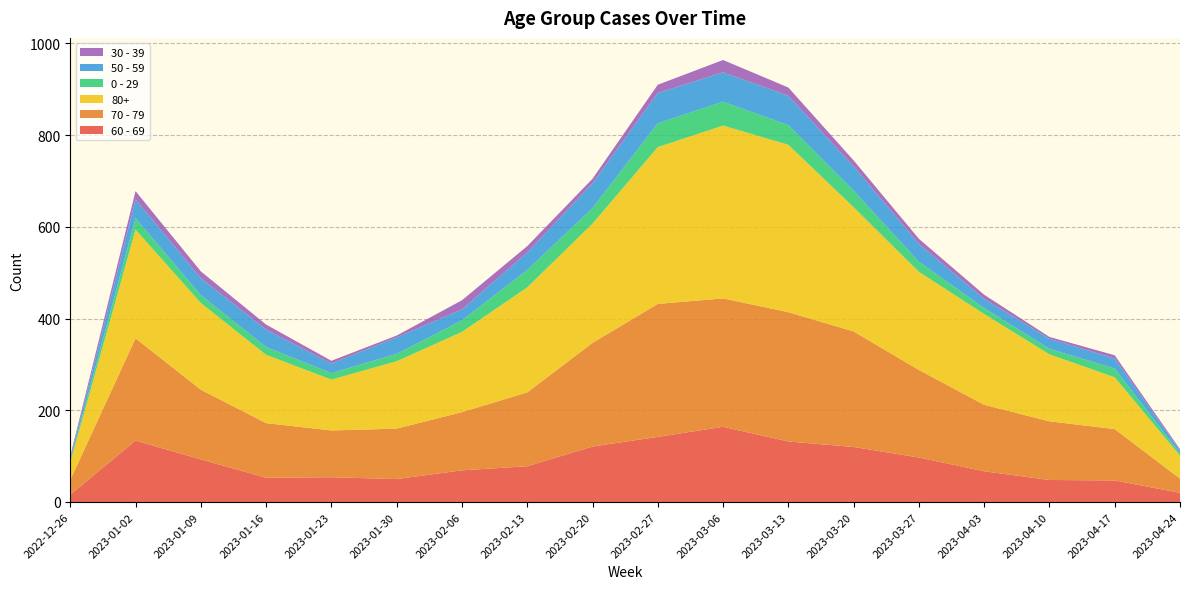

Reading left to right, what are all the values shown in this chart?

60 - 69: 2022-12-26=16	2023-01-02=134	2023-01-09=93	2023-01-16=53	2023-01-23=54	2023-01-30=50	2023-02-06=69	2023-02-13=78	2023-02-20=121	2023-02-27=142	2023-03-06=164	2023-03-13=132	2023-03-20=120	2023-03-27=97	2023-04-03=67	2023-04-10=48	2023-04-17=47	2023-04-24=20
70 - 79: 2022-12-26=32	2023-01-02=223	2023-01-09=152	2023-01-16=119	2023-01-23=102	2023-01-30=110	2023-02-06=127	2023-02-13=161	2023-02-20=226	2023-02-27=290	2023-03-06=280	2023-03-13=282	2023-03-20=252	2023-03-27=191	2023-04-03=145	2023-04-10=128	2023-04-17=112	2023-04-24=31
80+: 2022-12-26=38	2023-01-02=237	2023-01-09=189	2023-01-16=149	2023-01-23=111	2023-01-30=147	2023-02-06=175	2023-02-13=229	2023-02-20=260	2023-02-27=342	2023-03-06=377	2023-03-13=365	2023-03-20=271	2023-03-27=214	2023-04-03=198	2023-04-10=146	2023-04-17=113	2023-04-24=50
0 - 29: 2022-12-26=4	2023-01-02=25	2023-01-09=17	2023-01-16=17	2023-01-23=14	2023-01-30=16	2023-02-06=25	2023-02-13=38	2023-02-20=34	2023-02-27=52	2023-03-06=52	2023-03-13=43	2023-03-20=36	2023-03-27=22	2023-04-03=13	2023-04-10=12	2023-04-17=19	2023-04-24=5
50 - 59: 2022-12-26=5	2023-01-02=41	2023-01-09=37	2023-01-16=38	2023-01-23=21	2023-01-30=36	2023-02-06=24	2023-02-13=38	2023-02-20=54	2023-02-27=66	2023-03-06=64	2023-03-13=64	2023-03-20=53	2023-03-27=39	2023-04-03=20	2023-04-10=22	2023-04-17=22	2023-04-24=6
30 - 39: 2022-12-26=5	2023-01-02=18	2023-01-09=15	2023-01-16=11	2023-01-23=6	2023-01-30=4	2023-02-06=20	2023-02-13=14	2023-02-20=10	2023-02-27=18	2023-03-06=27	2023-03-13=18	2023-03-20=13	2023-03-27=11	2023-04-03=9	2023-04-10=4	2023-04-17=7	2023-04-24=3